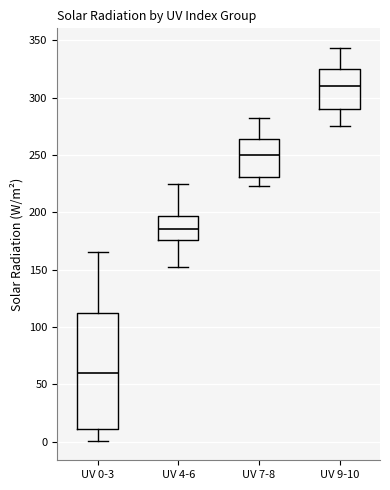

Where is the lower edge of the box for UV 7-8 on the y-axis? The values are not printed on the chart, so give them approximately, as read against the axis.

230